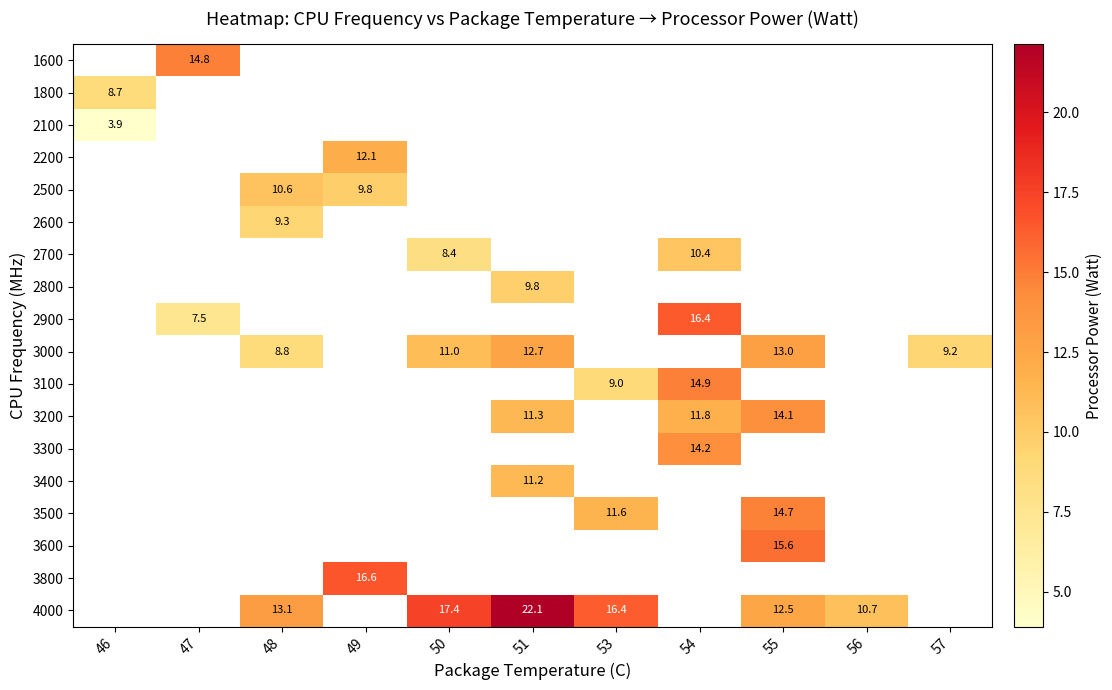

What is the minimum value shown in the chart?

3.9